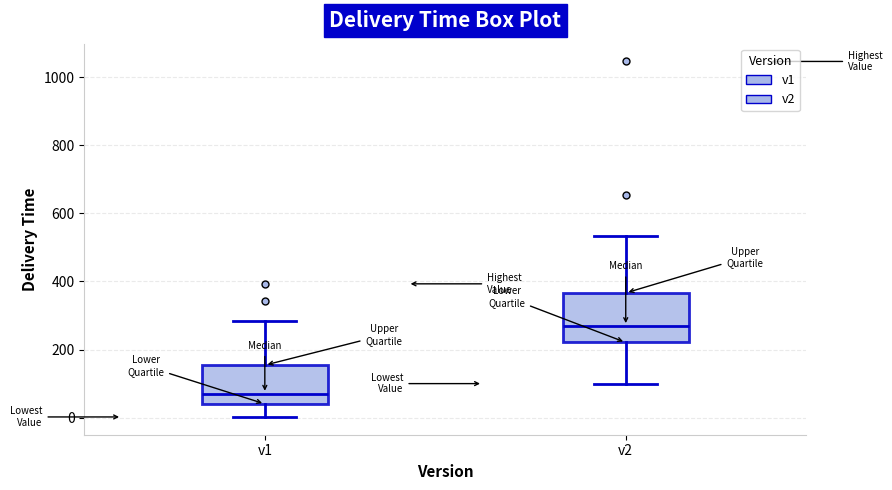

Reading left to right, read every box against the y-axis: the position of its median line, the range the box covers, and the ends of its whiskers. The values are not printed on the chart, so give them approximately, as read against the axis.

v1: median 80, box 40 to 160, whiskers 0 to 280
v2: median 260, box 220 to 360, whiskers 100 to 540